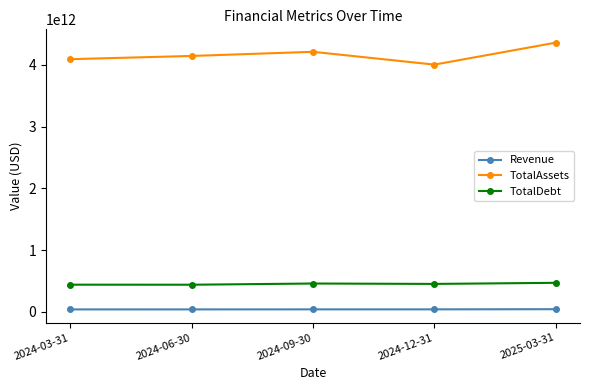

What is the difference between the maximum and minimum values in the TotalDebt series?

30868000000